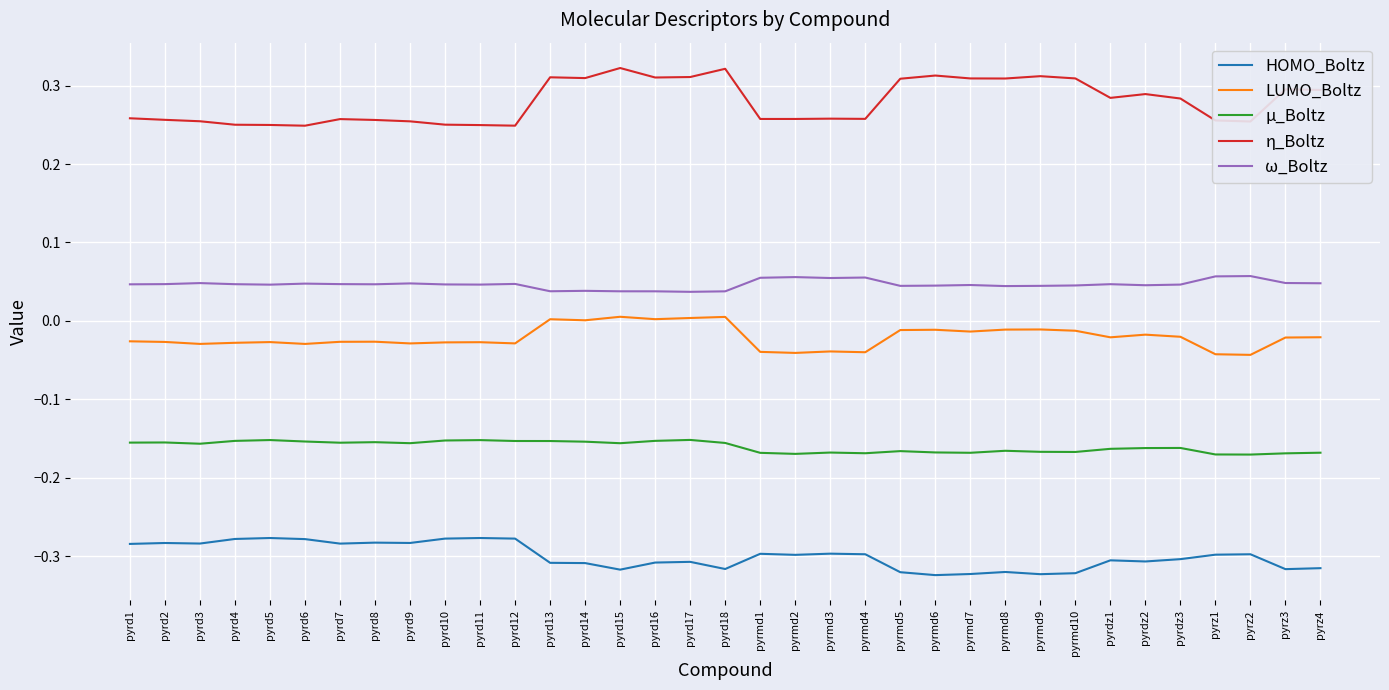

Rank the series at pyrd3 from highest to lowest value.

η_Boltz, ω_Boltz, LUMO_Boltz, μ_Boltz, HOMO_Boltz